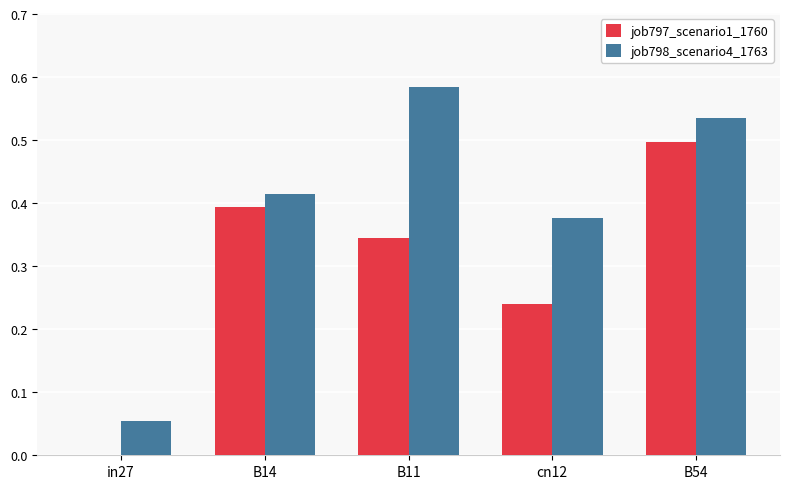

The job798_scenario4_1763 series shows 0.9 at B11. True or false?

False